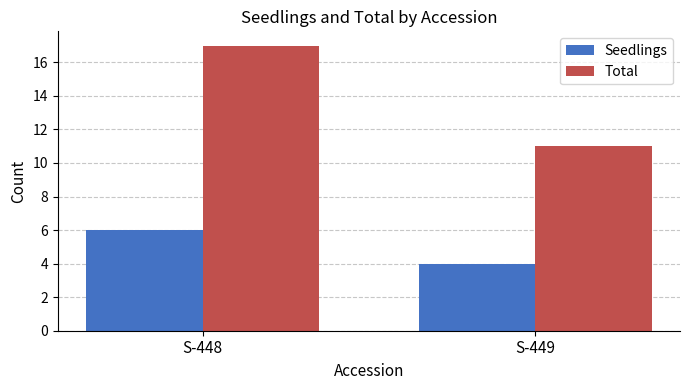

At S-448, list the series in order from largest to smallest.

Total, Seedlings